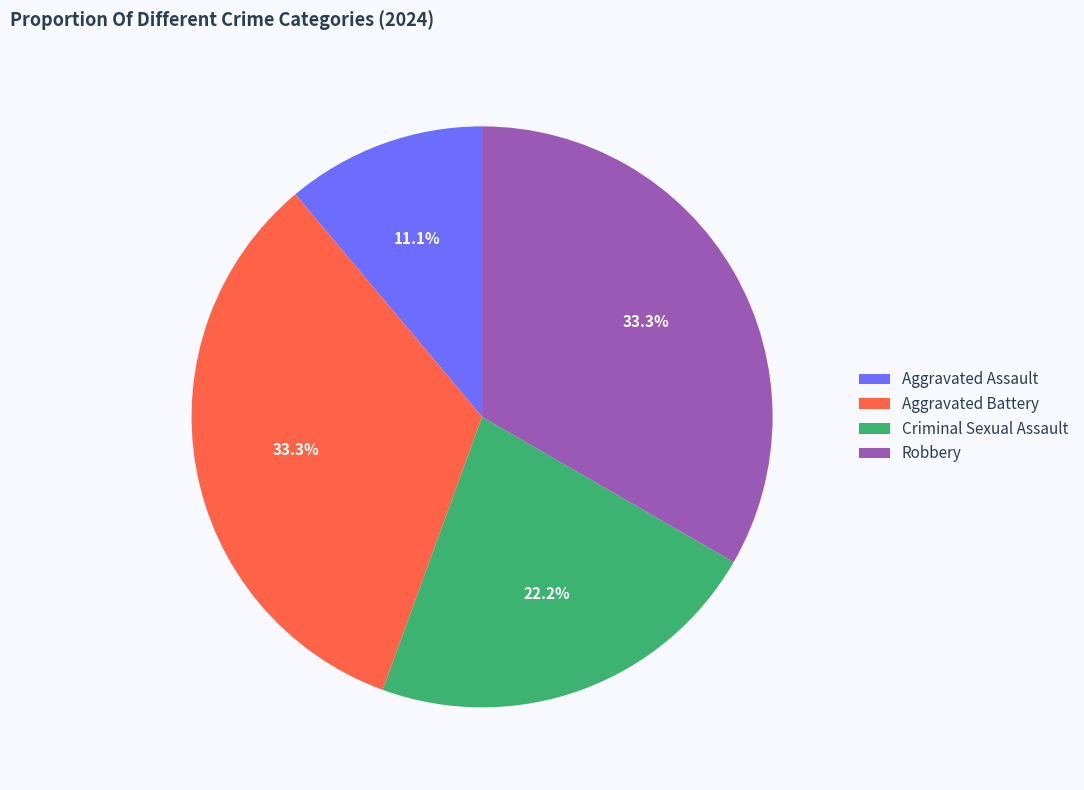

Is Aggravated Assault the majority of the pie?

No